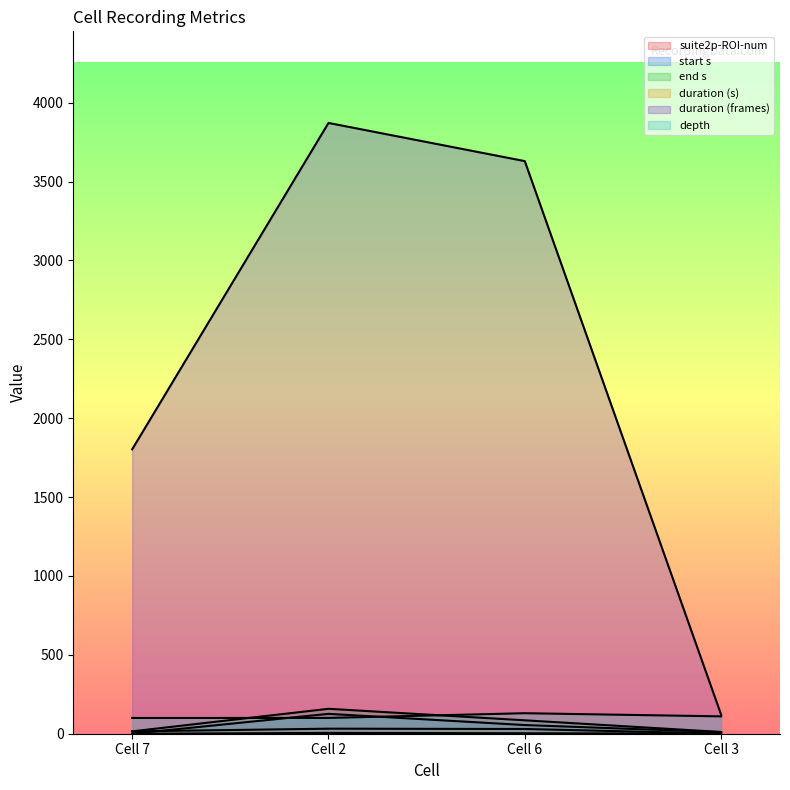

Rank the series by their maximum value, from highest to lowest.

duration (frames), end s, depth, start s, duration (s), suite2p-ROI-num